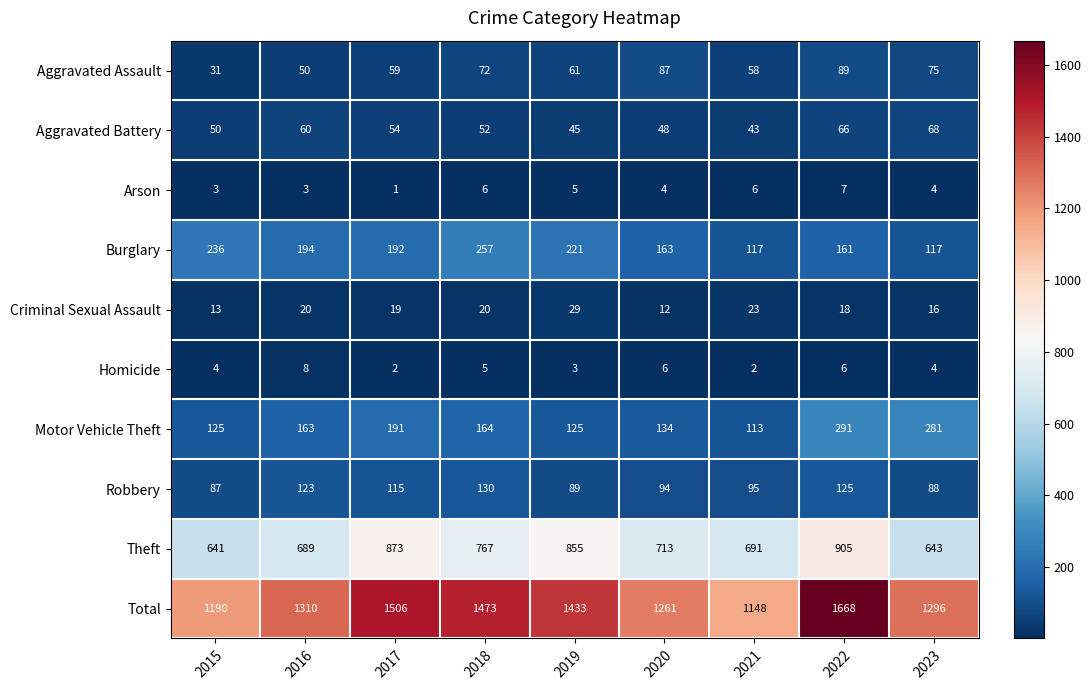

What is the spread (max minus min) of values at 2020?

1257